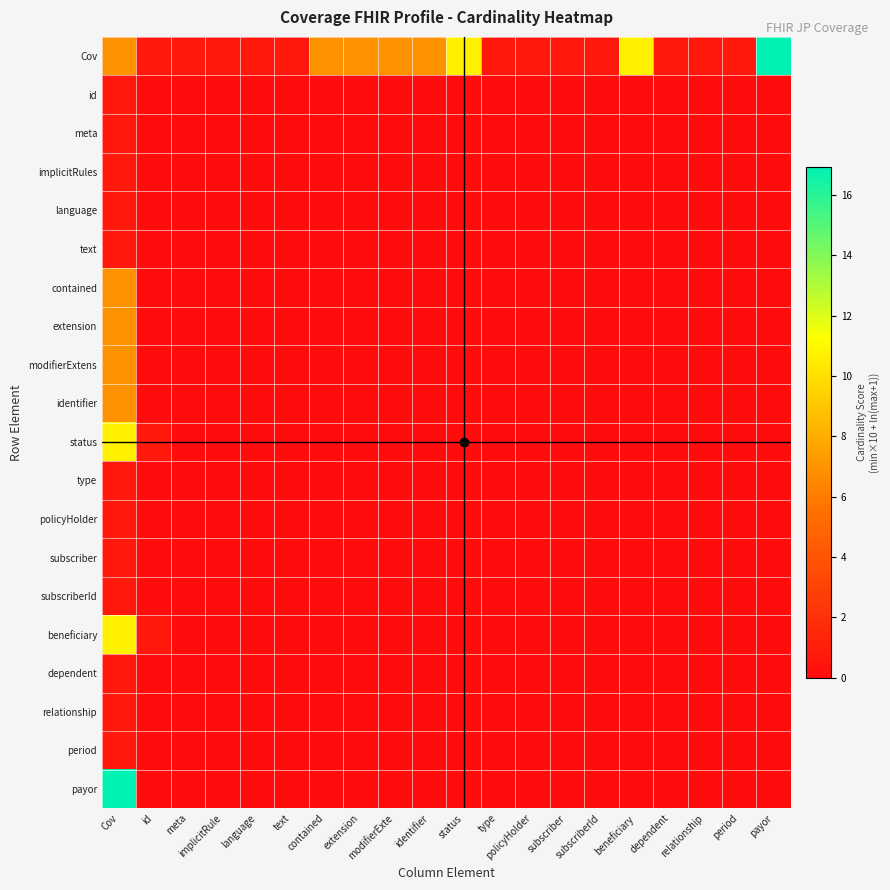

At which category is the sum across all series the highest?

Cov